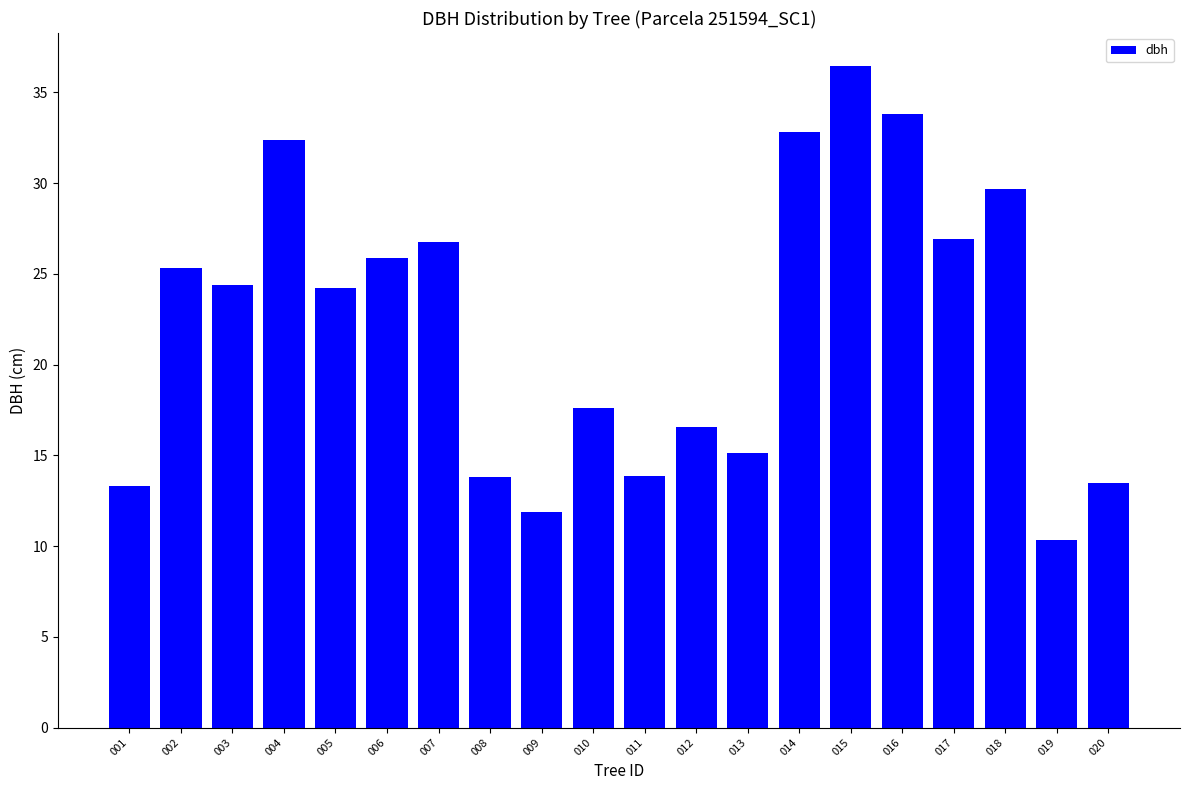

Does the chart contain any negative values?

No